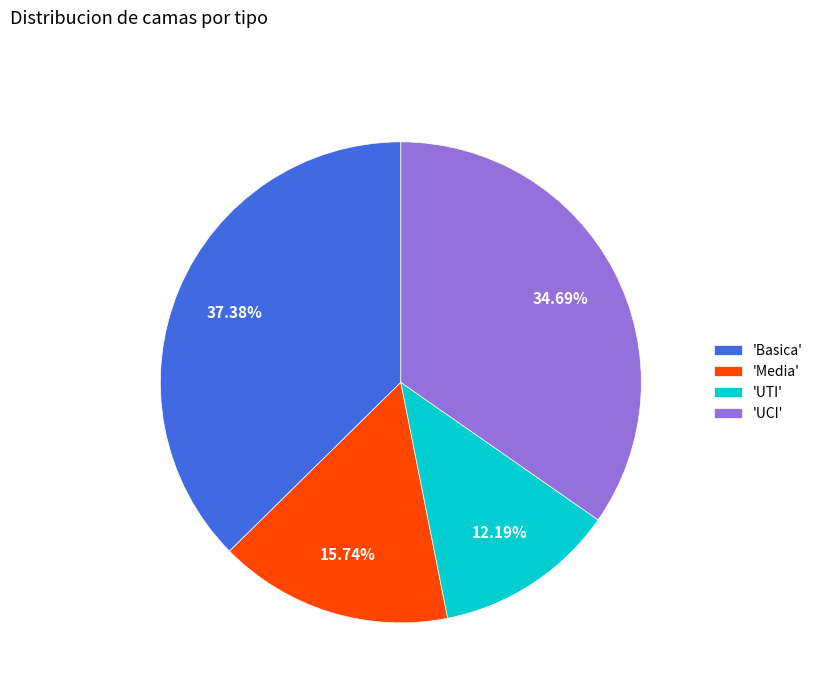

Between 'UTI' and 'UCI', which is larger?

'UCI'